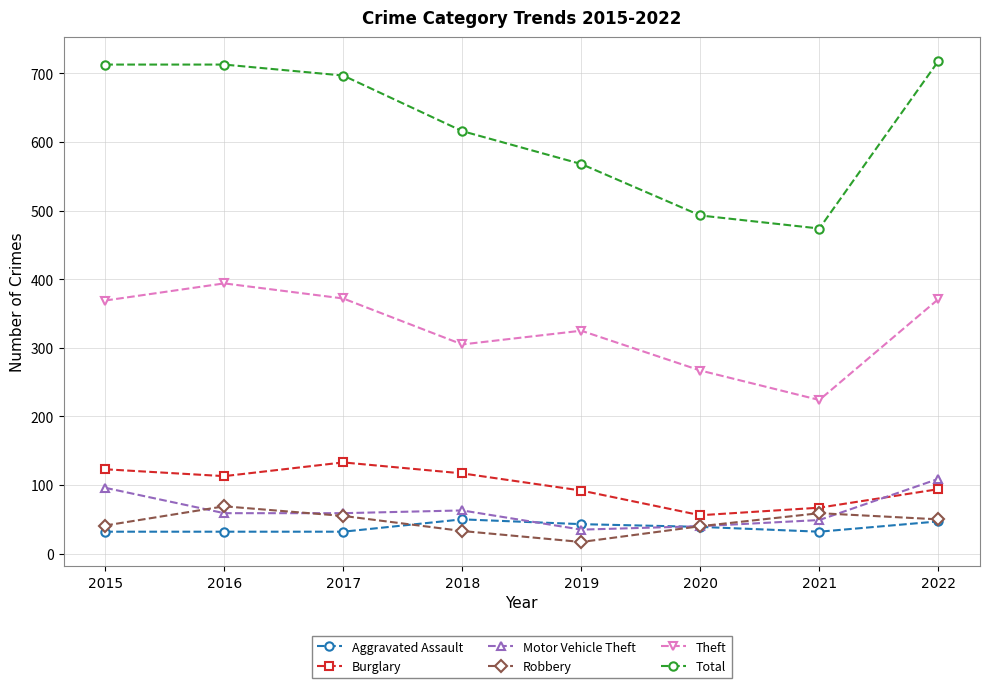

What is the lowest value of the Robbery series?

17